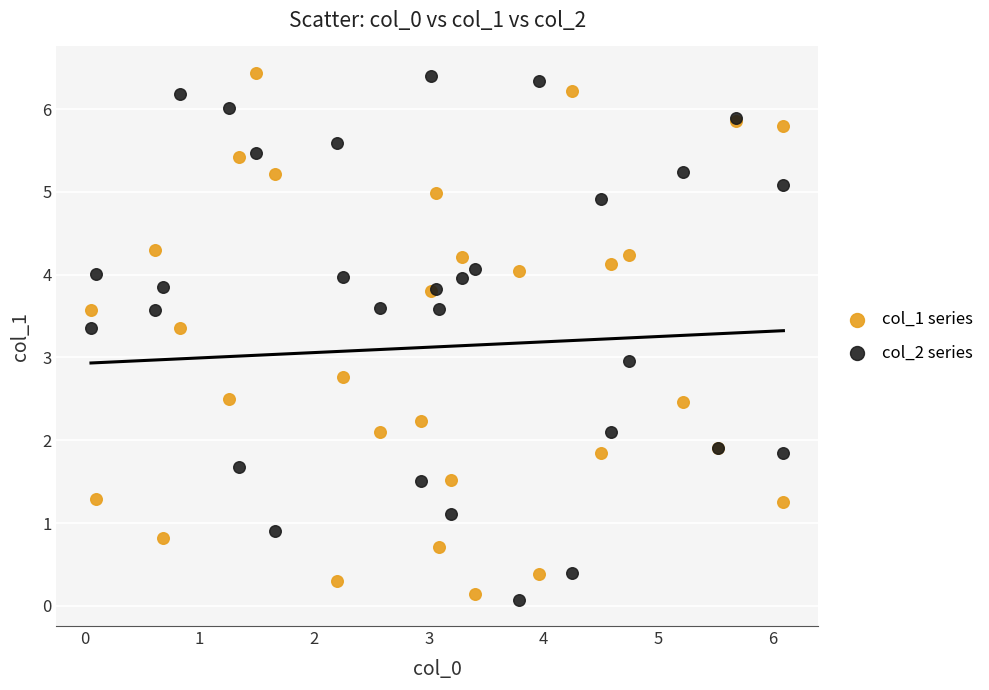

Which series reaches the minimum Y coordinate?

col_2 series